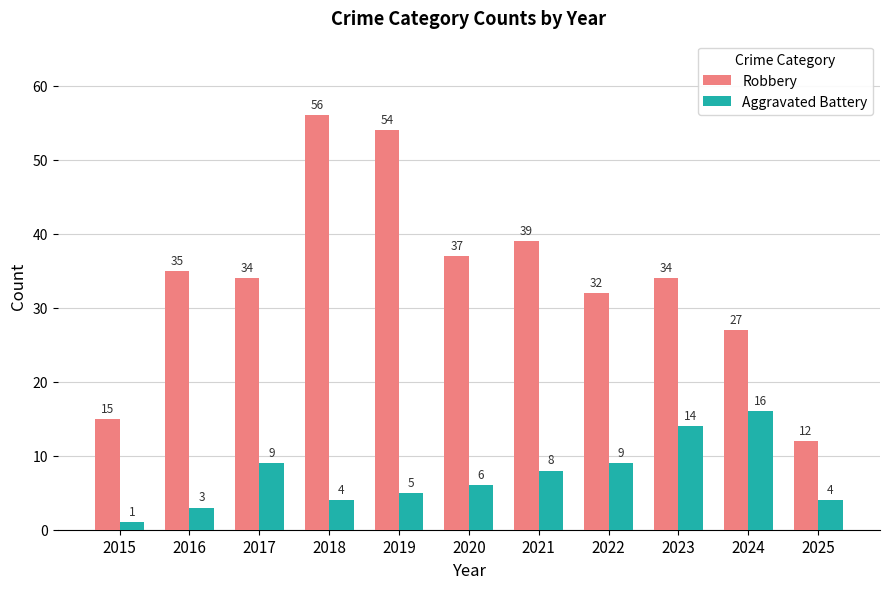

At which label does Aggravated Battery reach its minimum?

2015